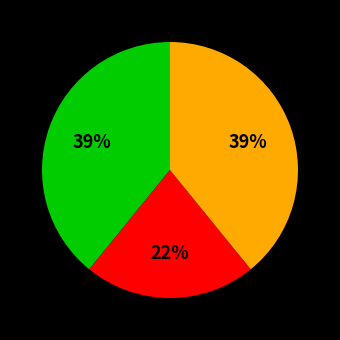

To the nearest percent, what is the difference between the largest and smallest slice percentages?

17%